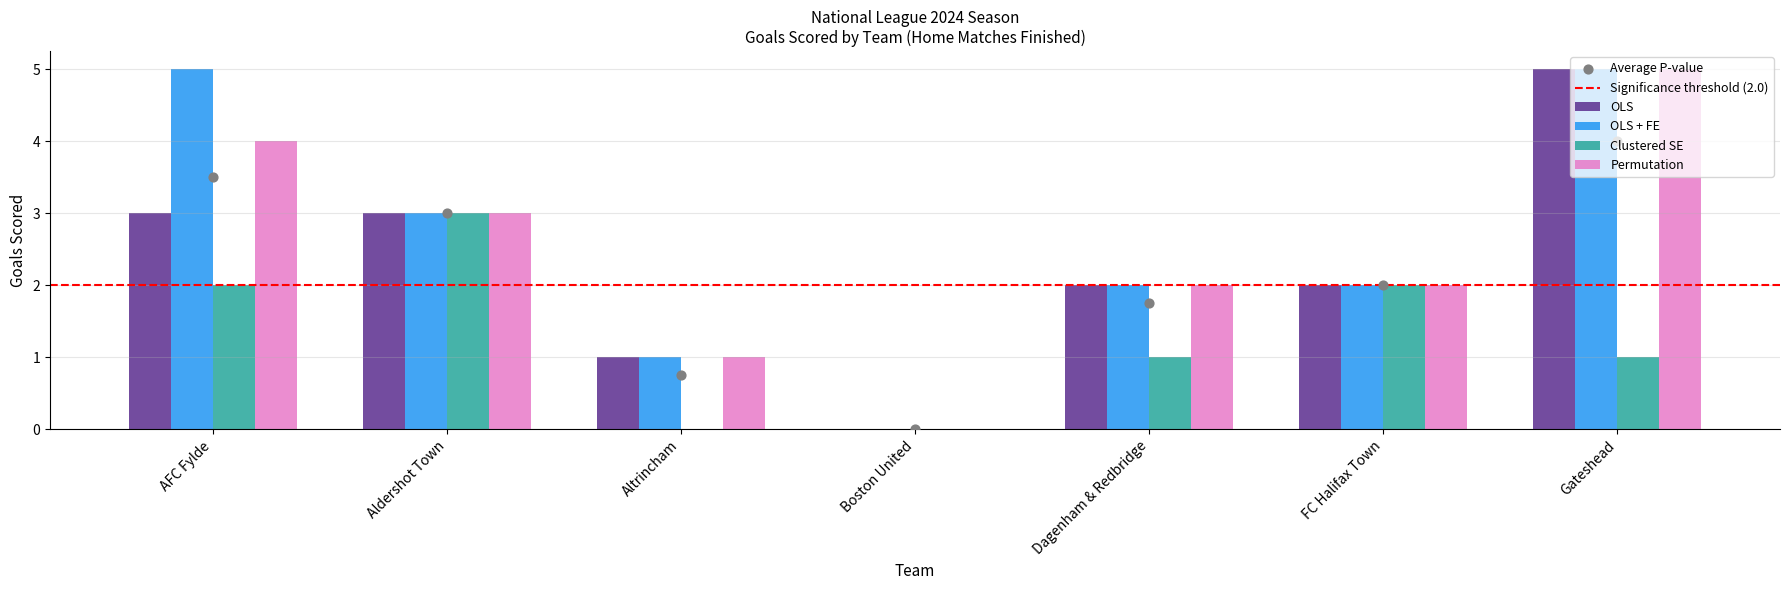

At which category is the sum across all series the highest?

AFC Fylde